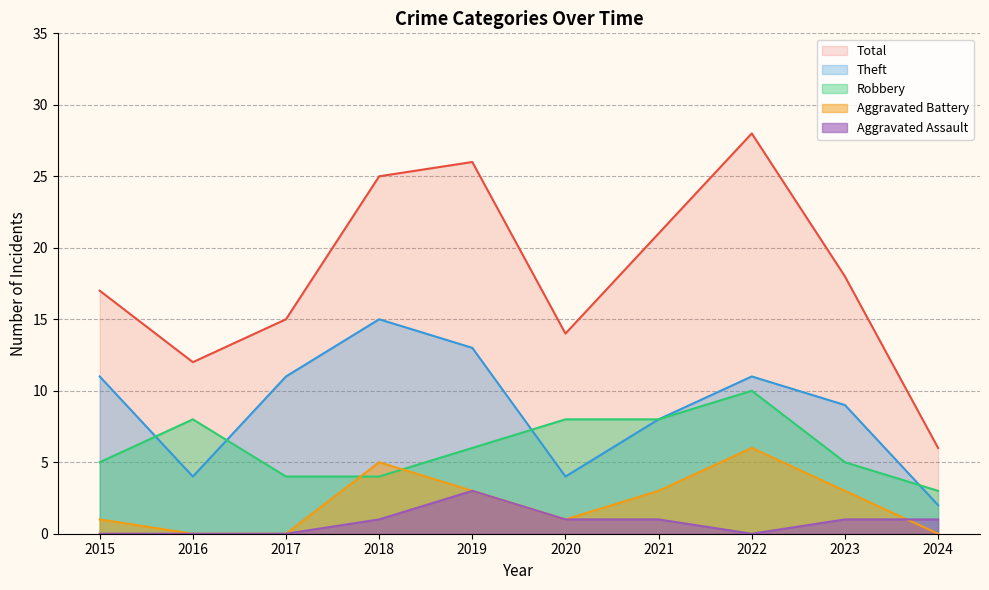

What is the difference between the maximum and second lowest values in the Aggravated Assault series?

3